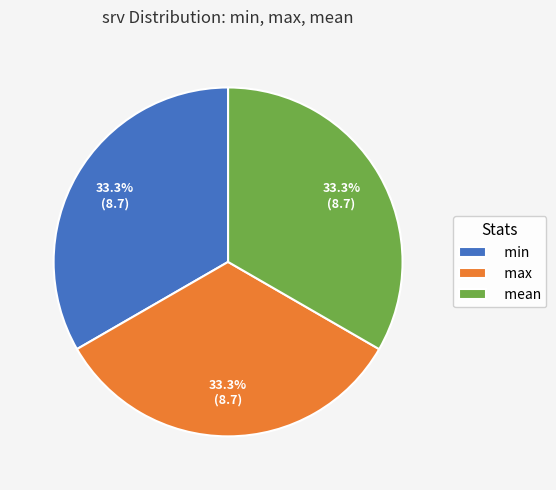

How much of the chart is everything except max?

66.7%